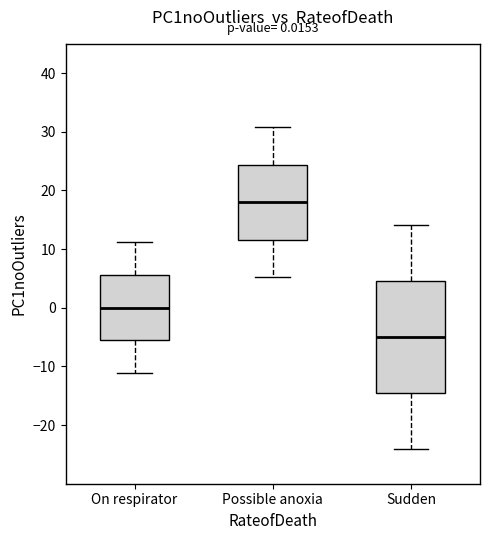

Comparing the boxes themselves (not the whiskers), which one is the tallest?

Sudden